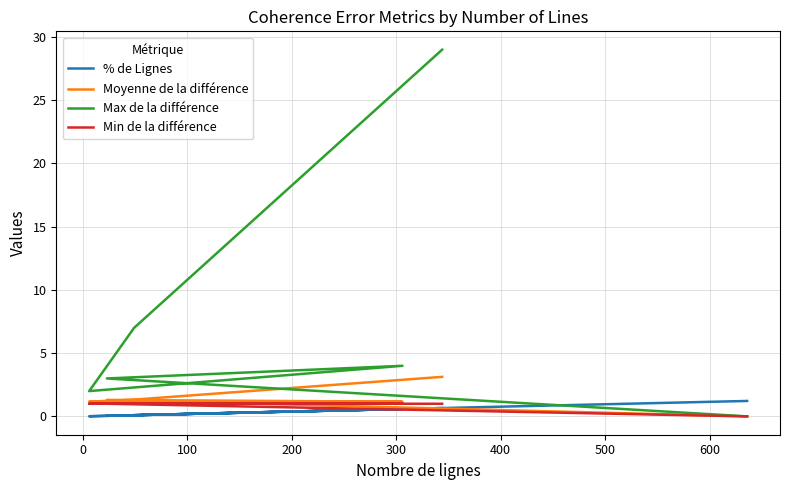

How many interior local valleys does the % de Lignes series have?

2